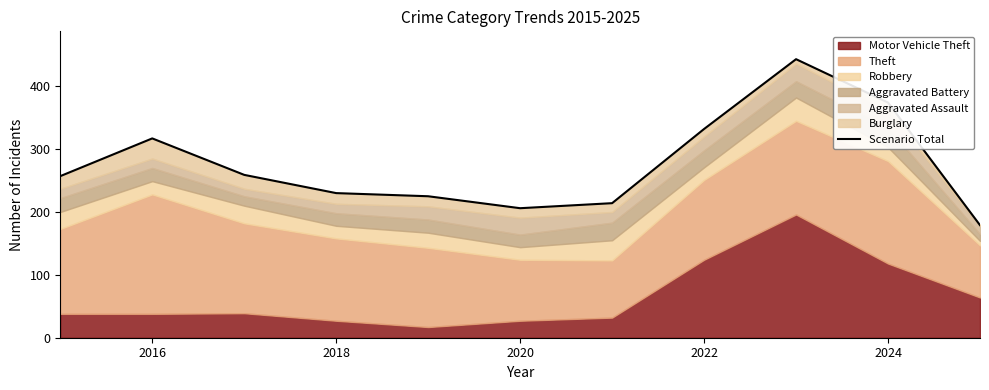

How many data points does each series have?

11